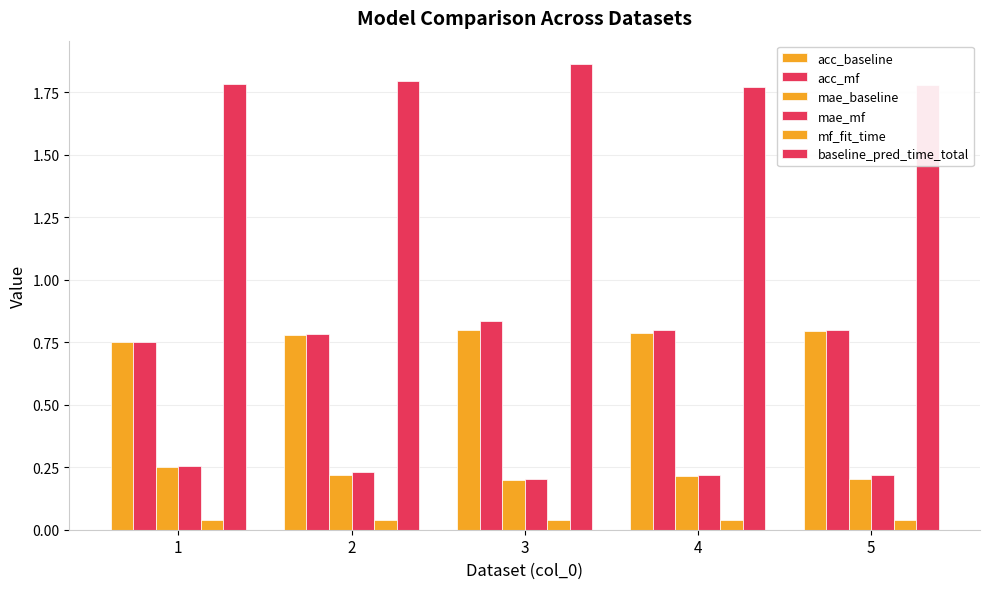

What is the difference between the maximum and minimum values in the mae_baseline series?

0.1